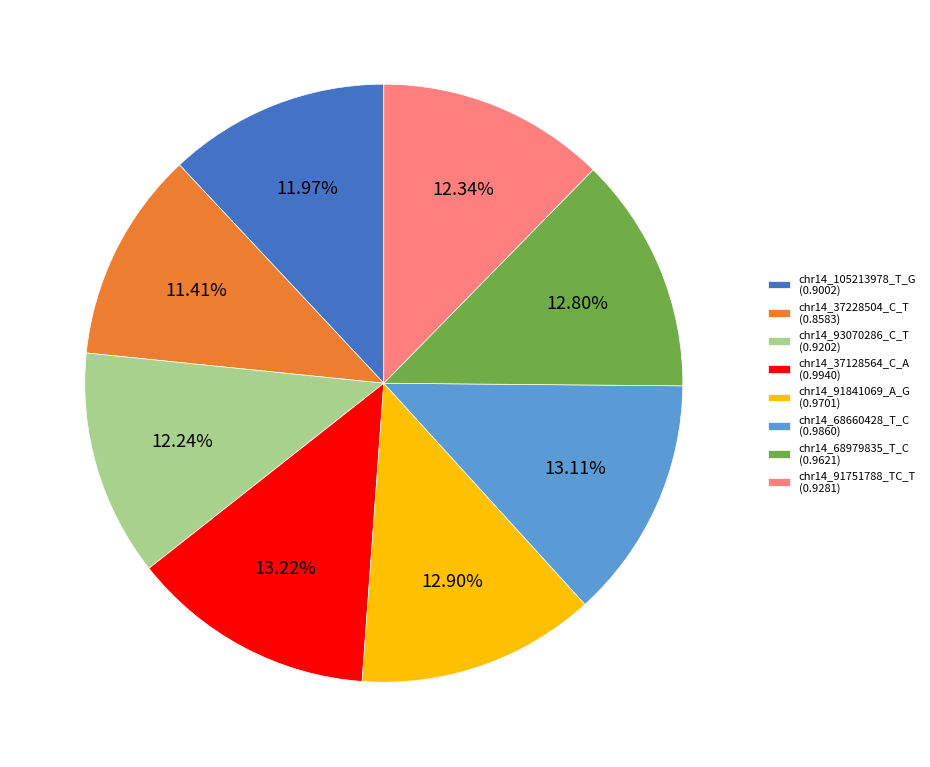

To the nearest percent, what is the average slice percentage?

12%